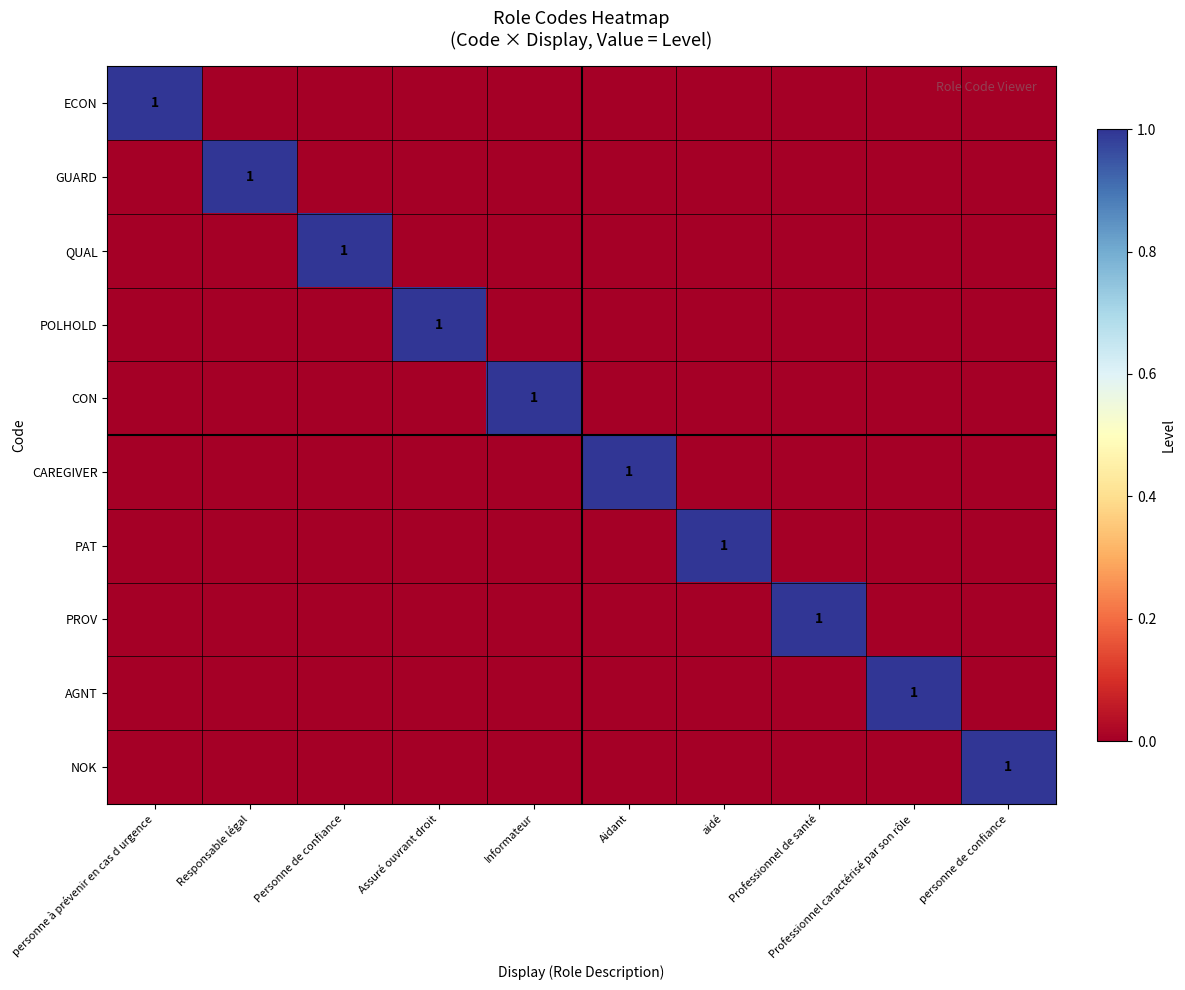

Is it true that GUARD equals 2 at Responsable légal?

False